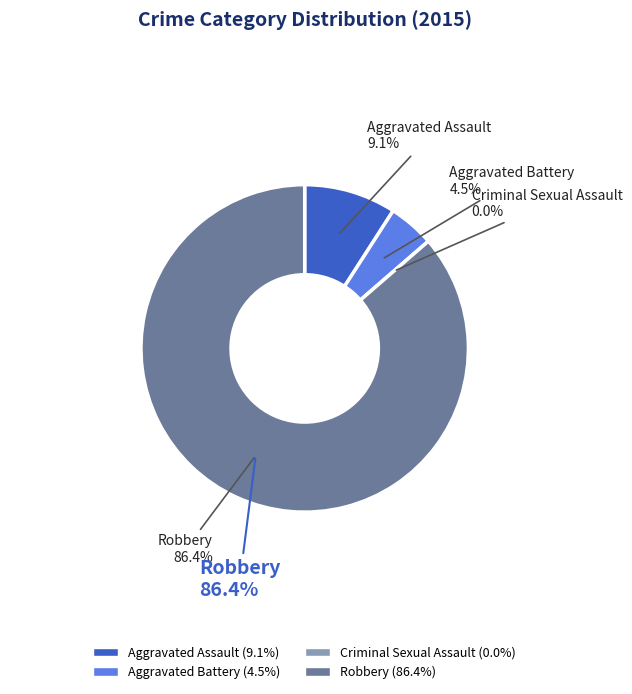

To the nearest percent, what percentage of the pie is Robbery?

86%